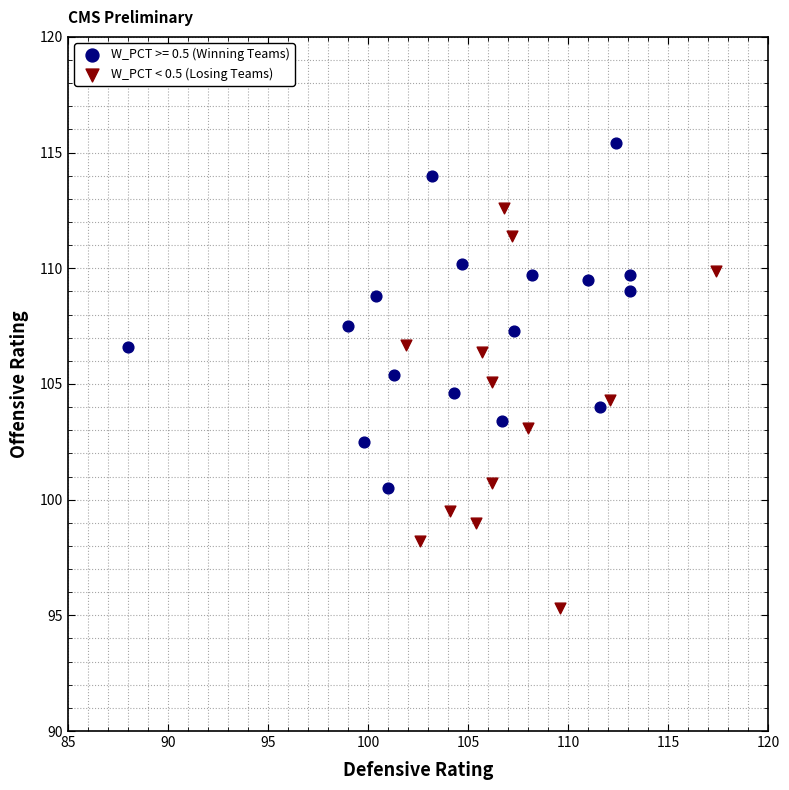

Which series contains the highest Y value?

W_PCT >= 0.5 (Winning Teams)